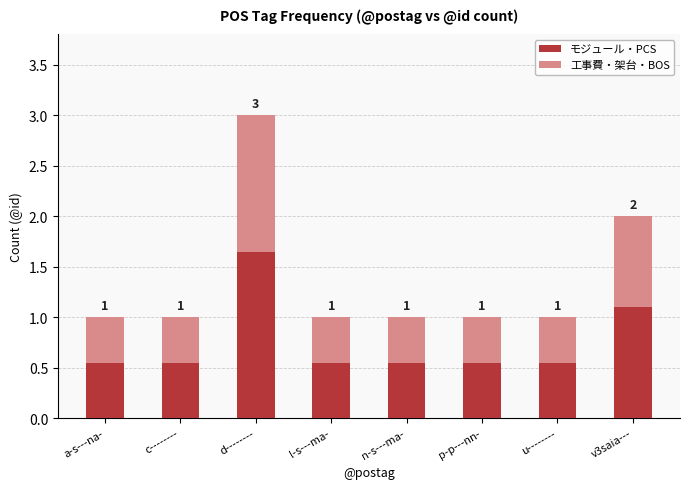

What is the total value across all series at n-s---ma-?

1.0